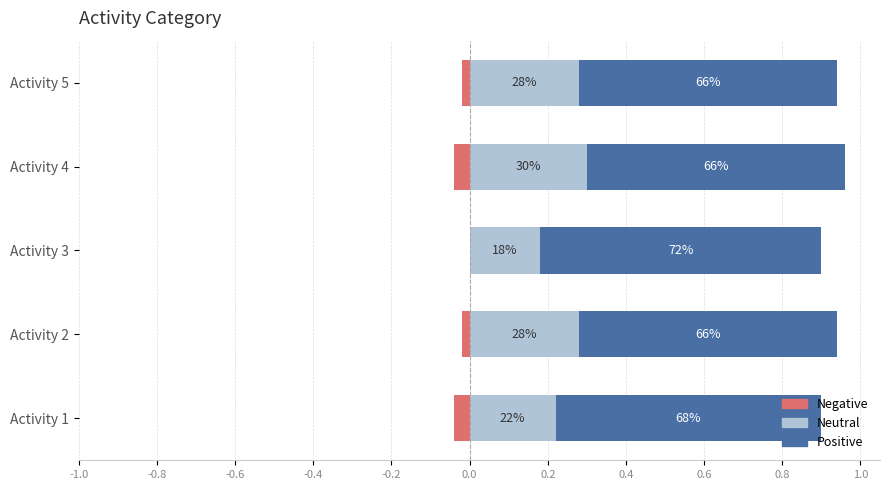

How many categories are shown in the chart?

5